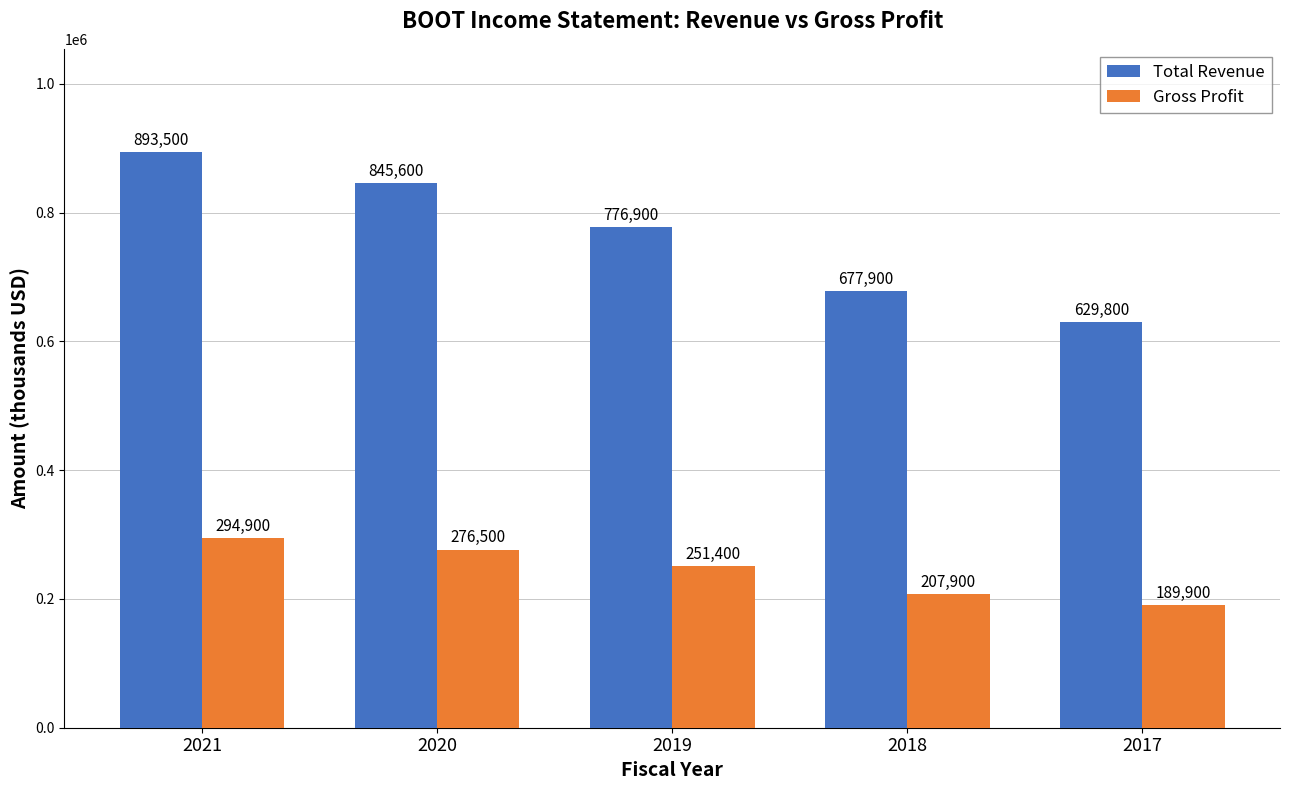

Count the Total Revenue values in the range 677900 to 845600.

3